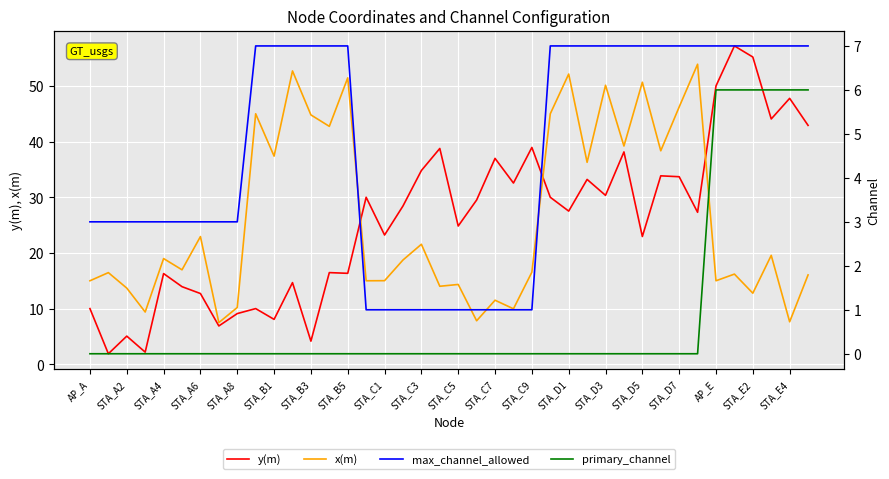

The value of y(m) at STA_C7 is 37.0. True or false?

True